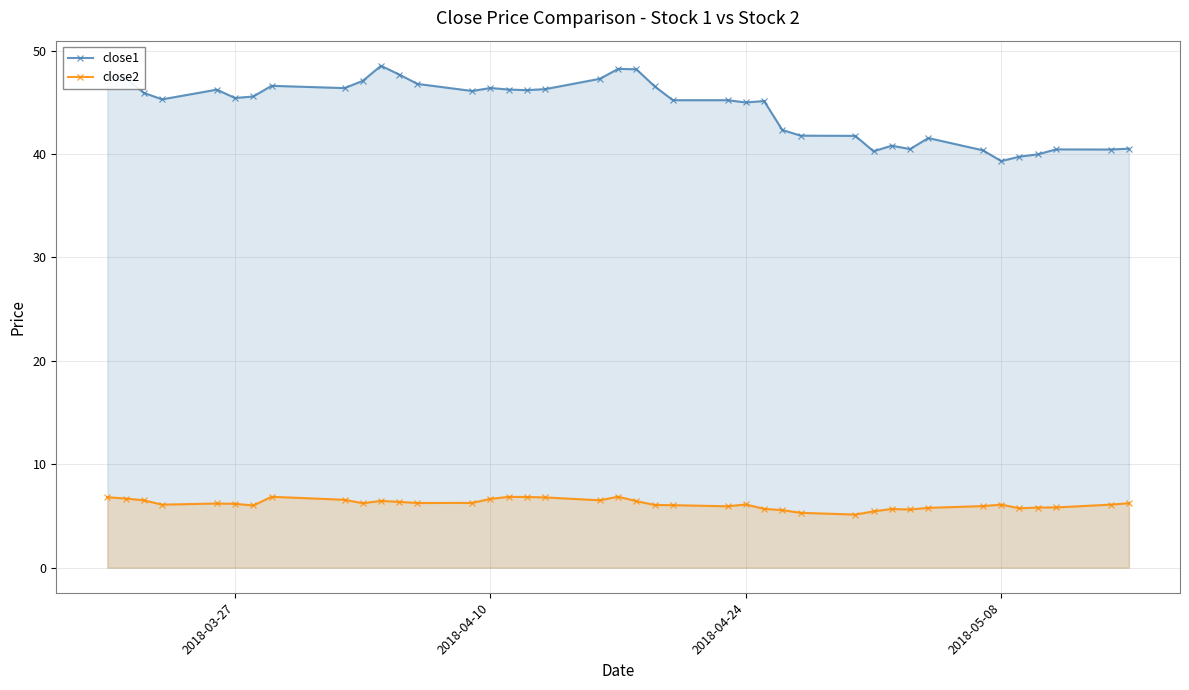

In close2, how many points are higher than both neighbors (excluding endpoints)?

8